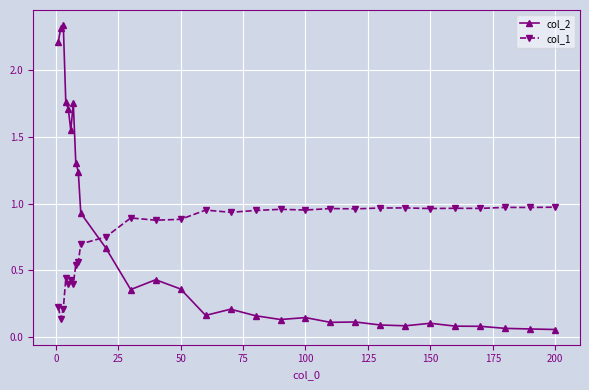

List the series in order of their peak value, highest first.

col_2, col_1